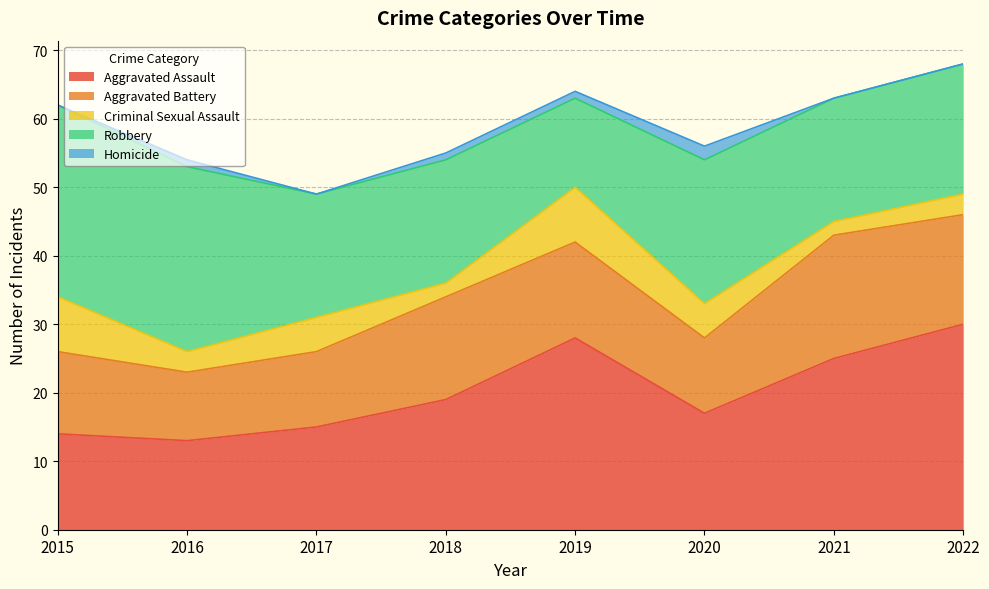

What is the difference between the maximum and second lowest values in the Homicide series?

2